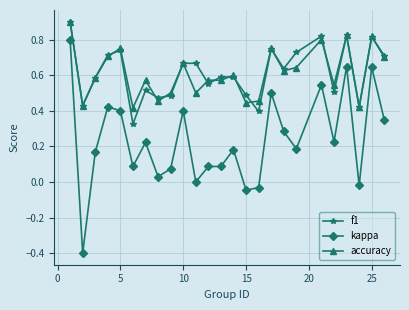

True or false: accuracy has more than 0 points higher than both neighbors.

True